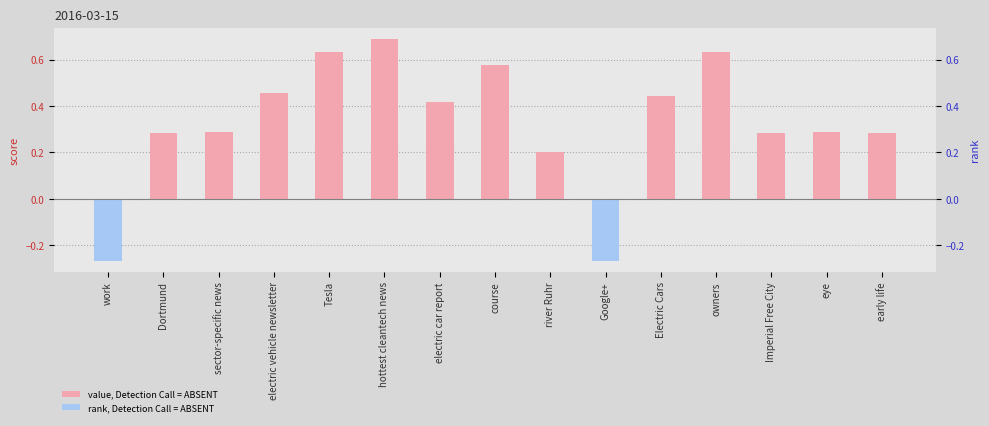

Where does the data first go above 0?

Dortmund